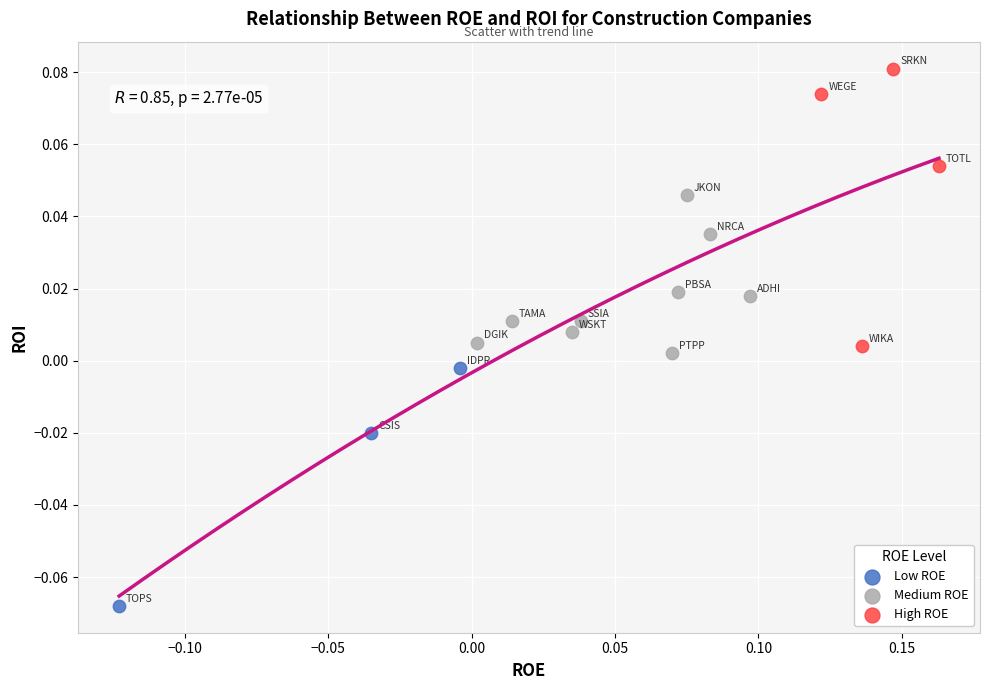

Which series reaches the maximum Y coordinate?

High ROE